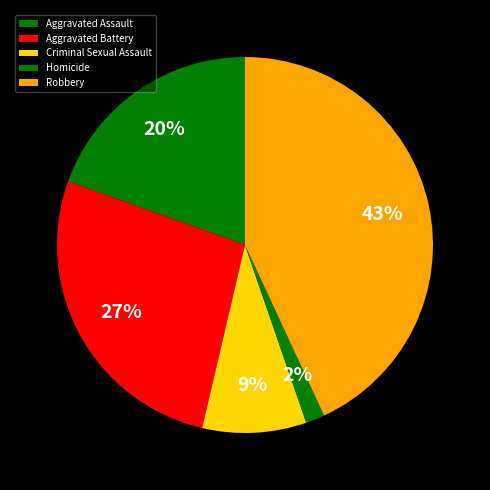

Approximately how many times larger is the value at Robbery compared to Aggravated Assault?

2.2